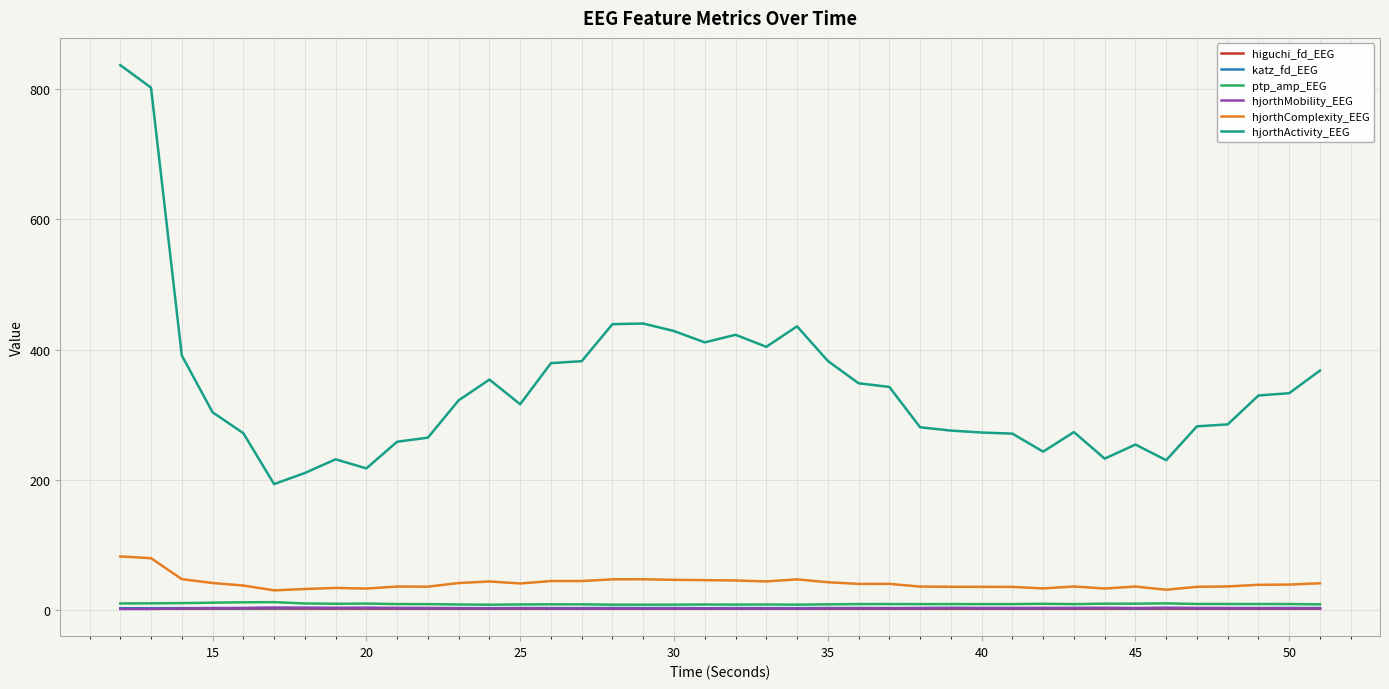

In higuchi_fd_EEG, how many points are higher than both neighbors (excluding endpoints)?

7